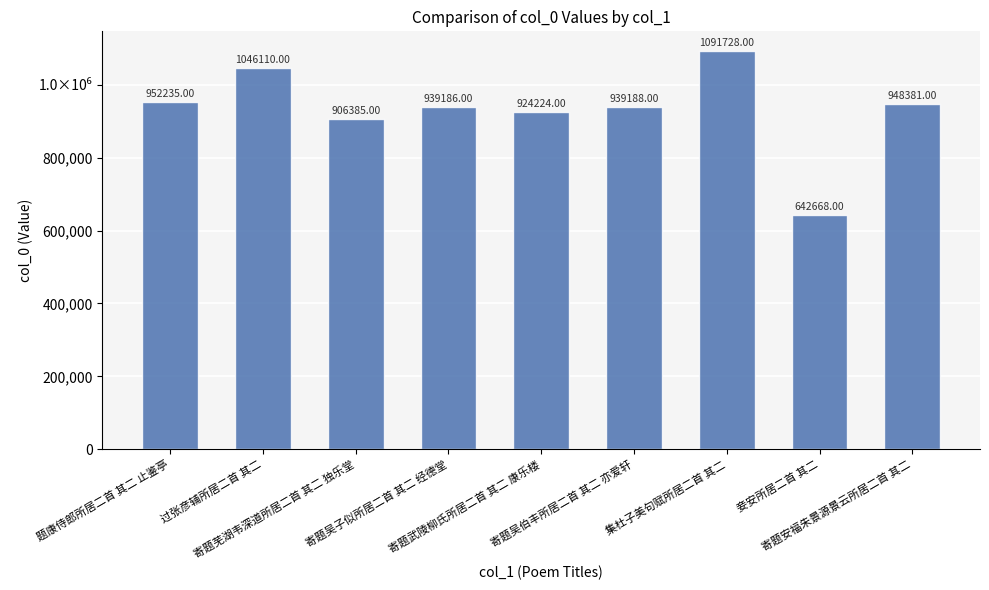

Read the value at 寄题安福朱景源景云所居二首 其二, to the nearest 10.

948380